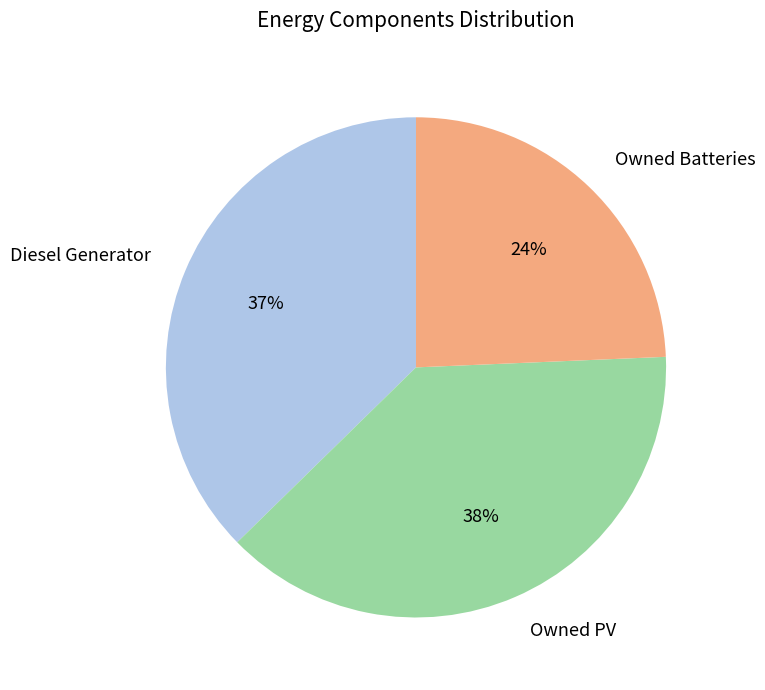

Is there a majority slice in this chart?

No